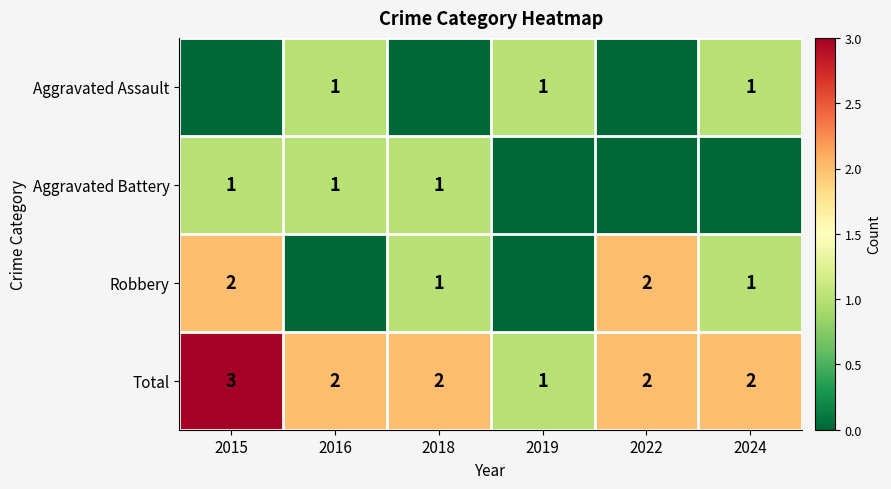

How many values in the Total series are below 2?

1